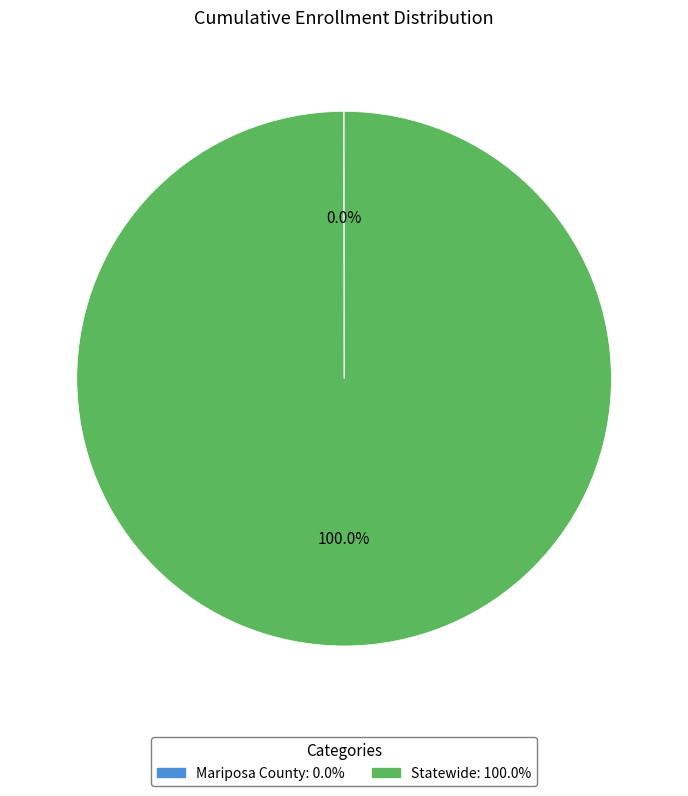

Is Statewide: 100.0% the majority of the pie?

Yes